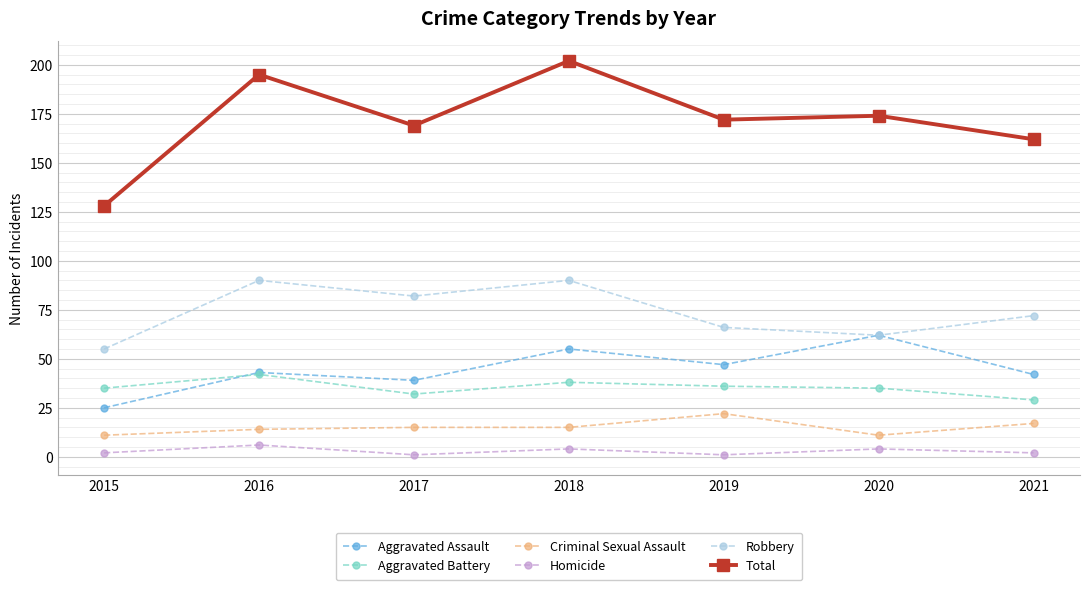

Rank the series at 2015 from lowest to highest value.

Homicide, Criminal Sexual Assault, Aggravated Assault, Aggravated Battery, Robbery, Total